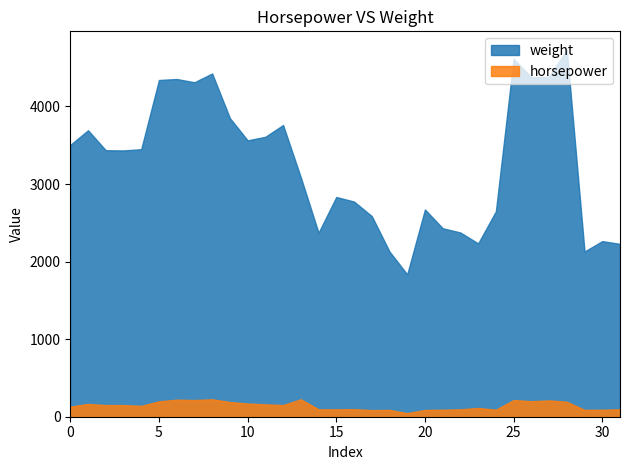

At which category is the sum across all series the highest?

28